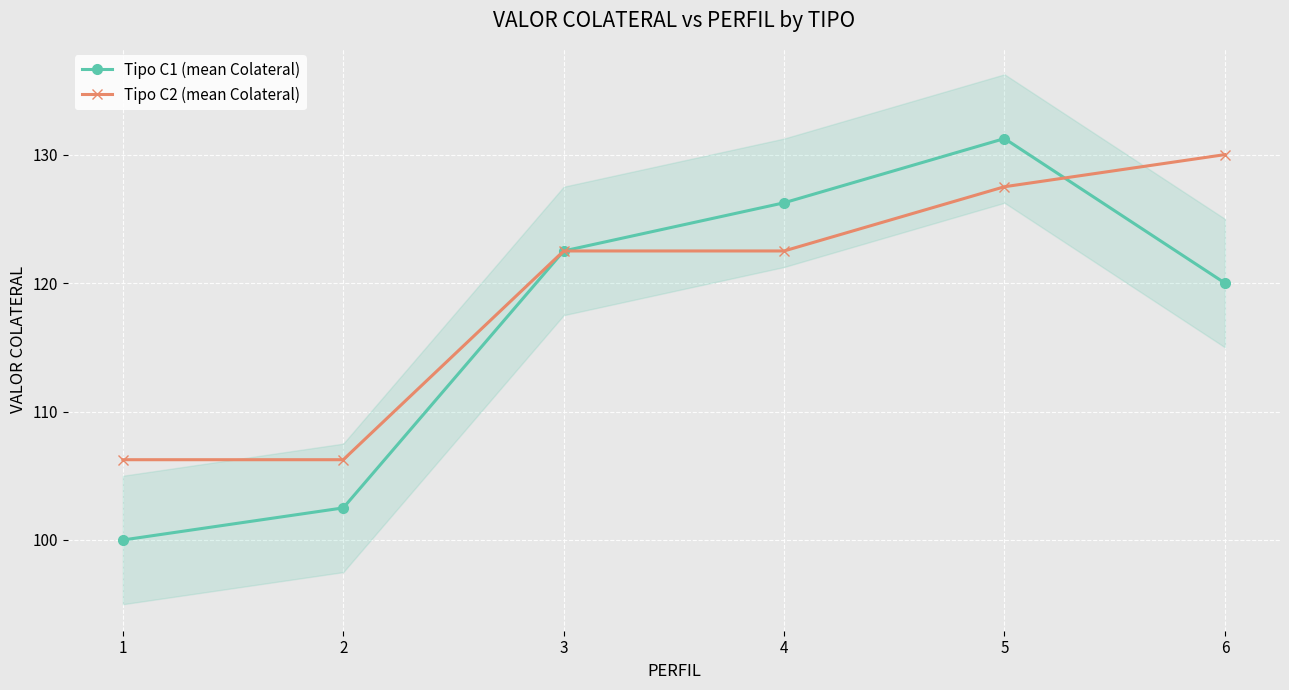

What is the spread (max minus min) of values at 2?

3.8